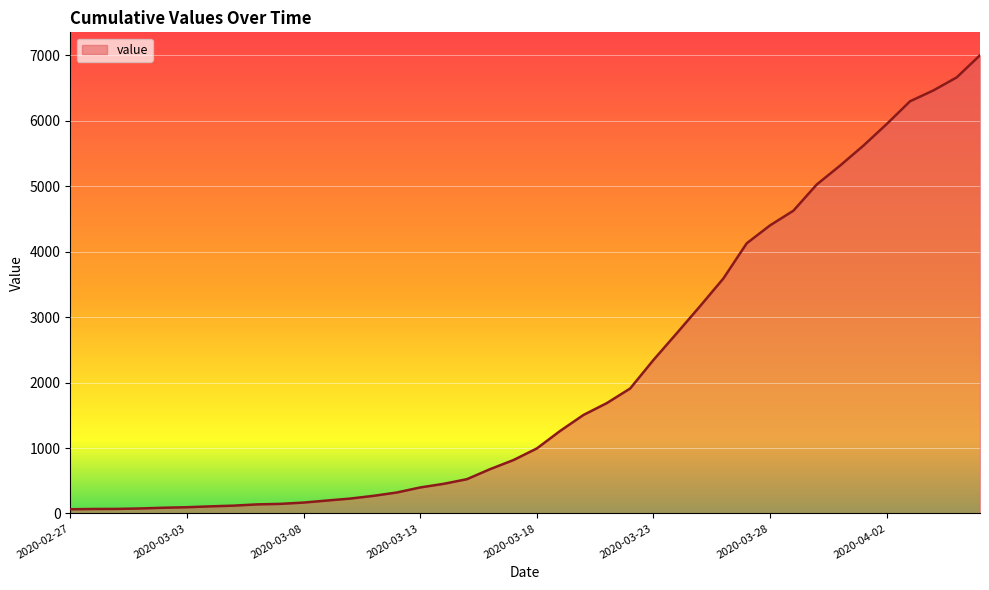

What is the difference between the maximum and minimum values?

6939